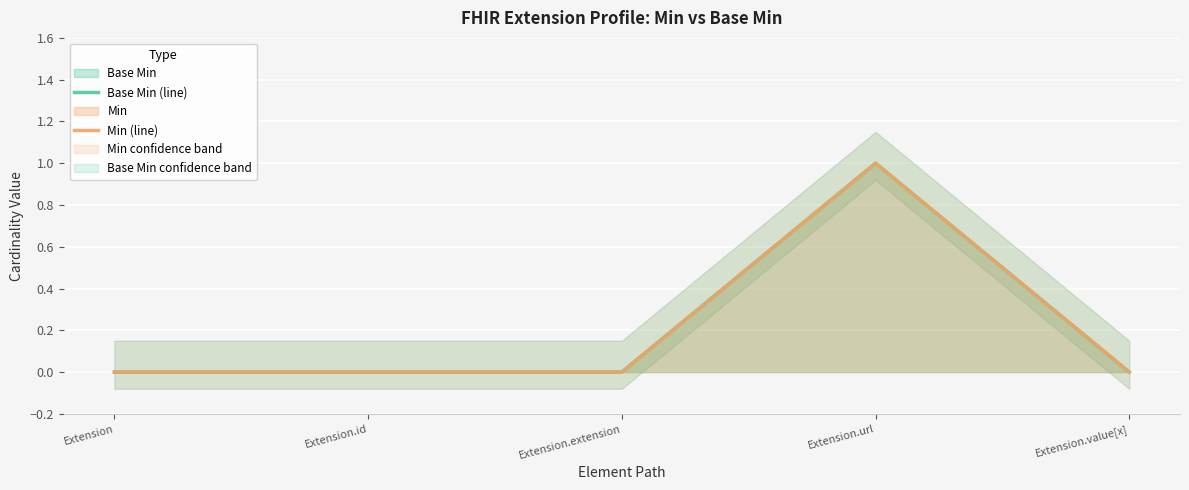

At Extension.url, list the series in order from largest to smallest.

Base Min (line), Min (line)